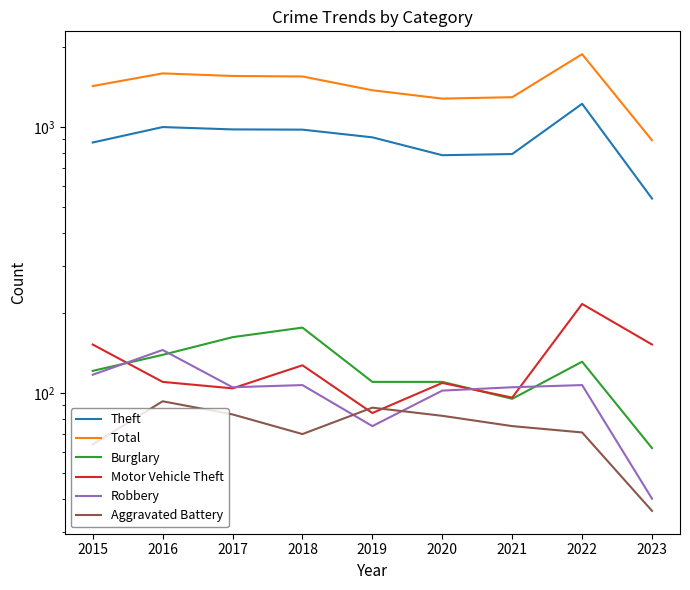

What is the difference between the second highest and second lowest values in the Total series?

312